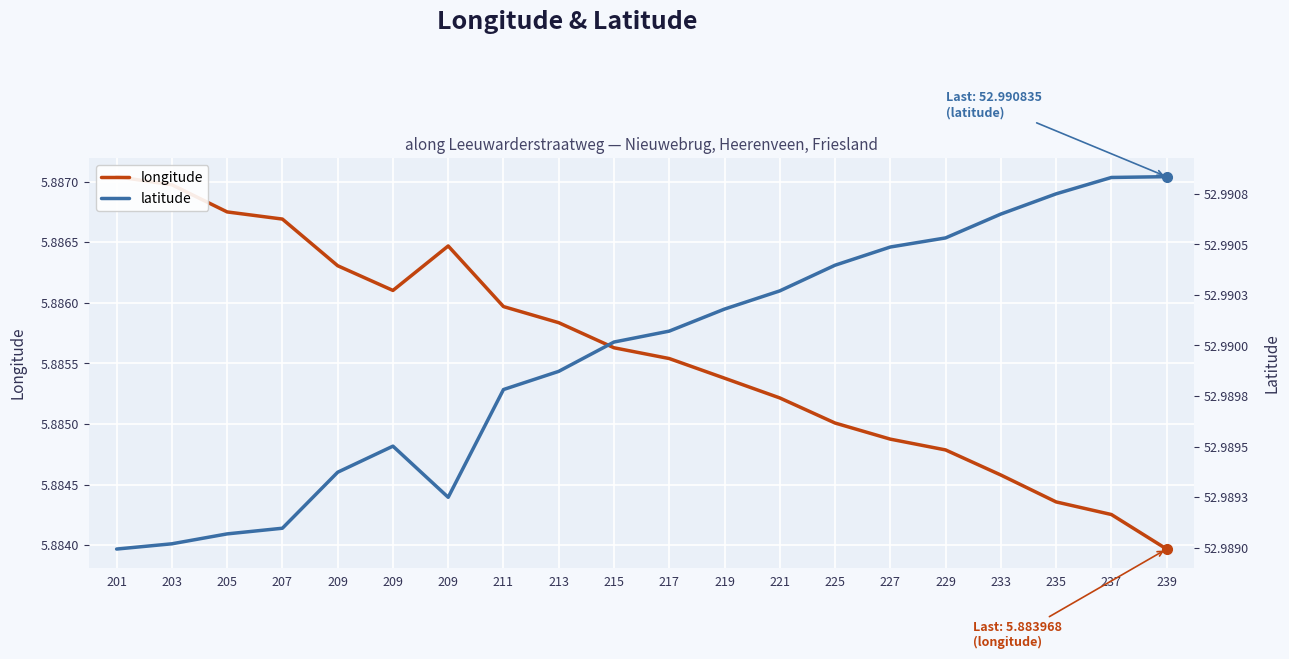

Reading left to right, list all the values displayed in this chart.

longitude: 201=5.9	203=5.9	205=5.9	207=5.9	209=5.9	209=5.9	209=5.9	211=5.9	213=5.9	215=5.9	217=5.9	219=5.9	221=5.9	225=5.9	227=5.9	229=5.9	233=5.9	235=5.9	237=5.9	239=5.9
latitude: 201=53.0	203=53.0	205=53.0	207=53.0	209=53.0	209=53.0	209=53.0	211=53.0	213=53.0	215=53.0	217=53.0	219=53.0	221=53.0	225=53.0	227=53.0	229=53.0	233=53.0	235=53.0	237=53.0	239=53.0